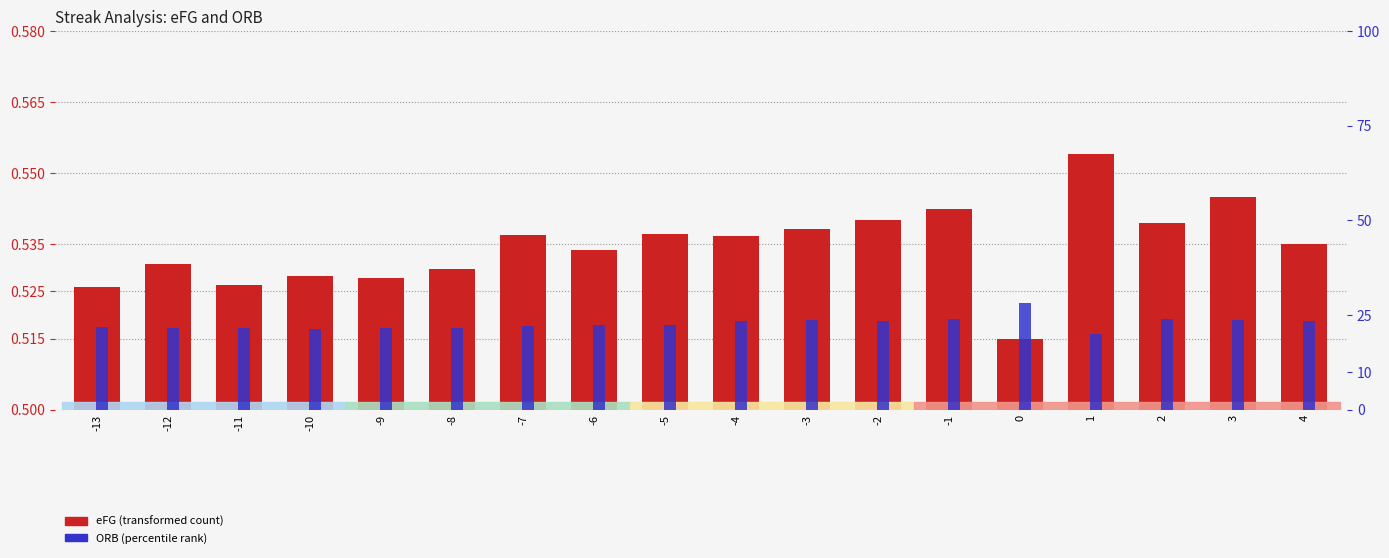

What is the average value of the ORB series?

22.8